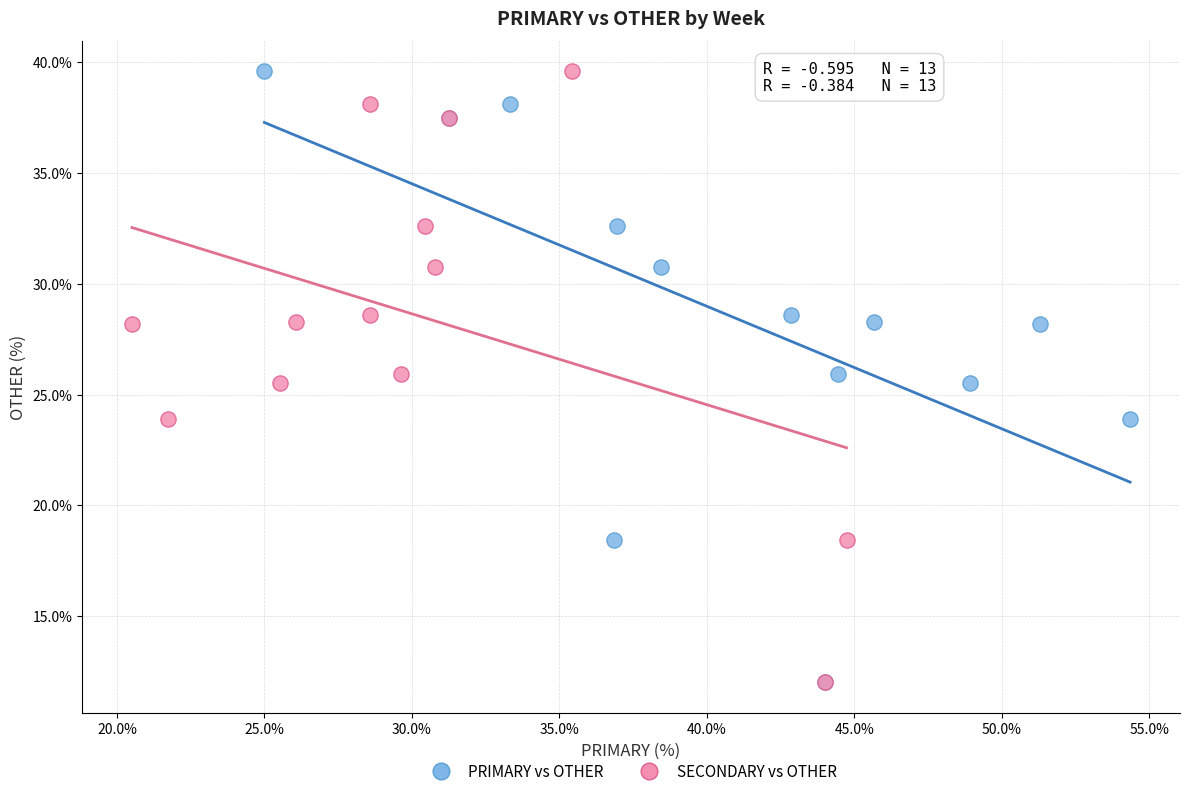

What are all the series names shown in the legend?

PRIMARY vs OTHER, SECONDARY vs OTHER